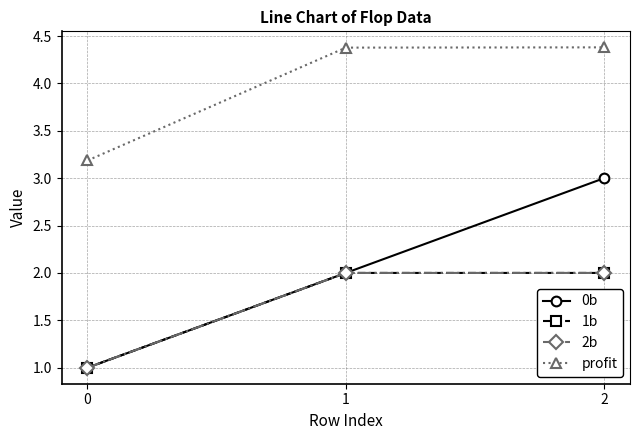

Read the 2b value at 1.

2.0